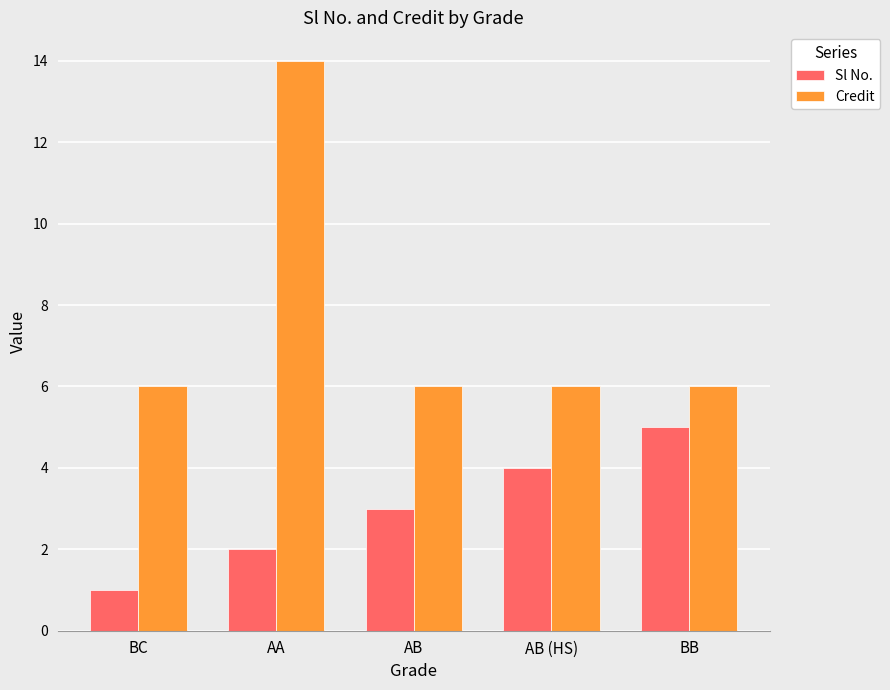

What is the spread (max minus min) of values at BB?

1